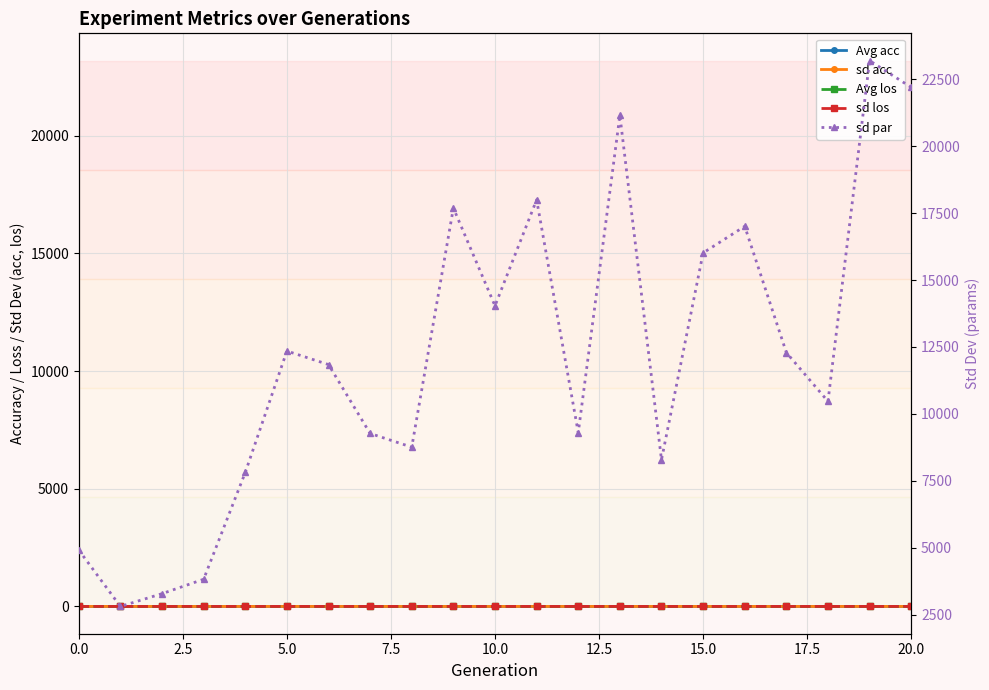

Which series has the largest total across all categories?

sd par